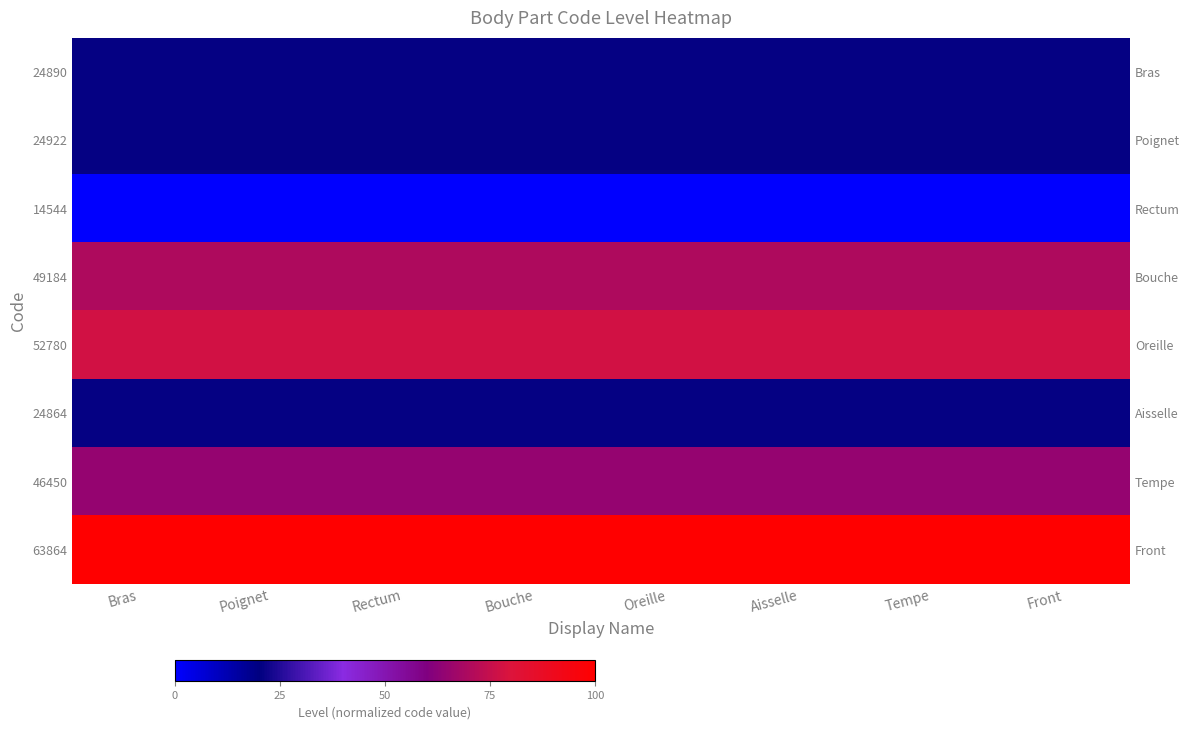

At how many categories does at least one series exceed 99?

8